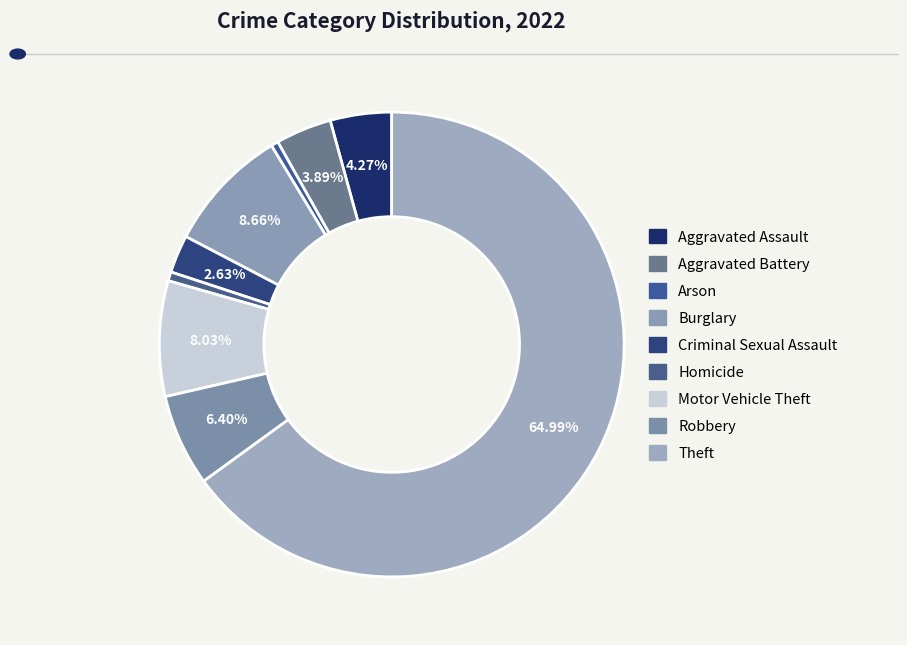

How many slices are in this pie chart?

9